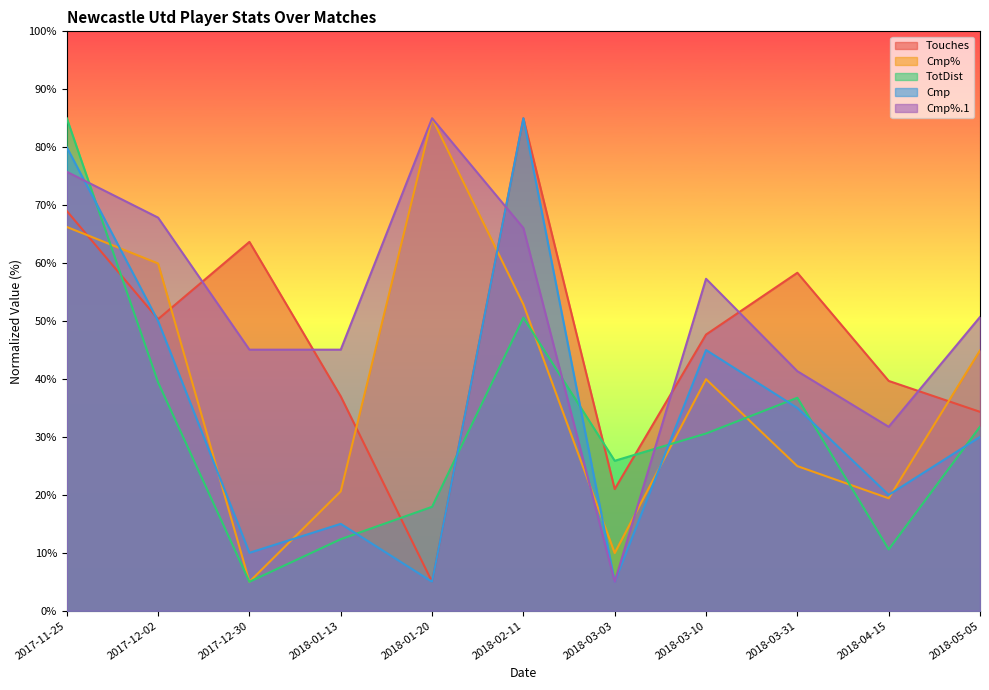

The value of TotDist at 2018-02-11 is 78.8. True or false?

False